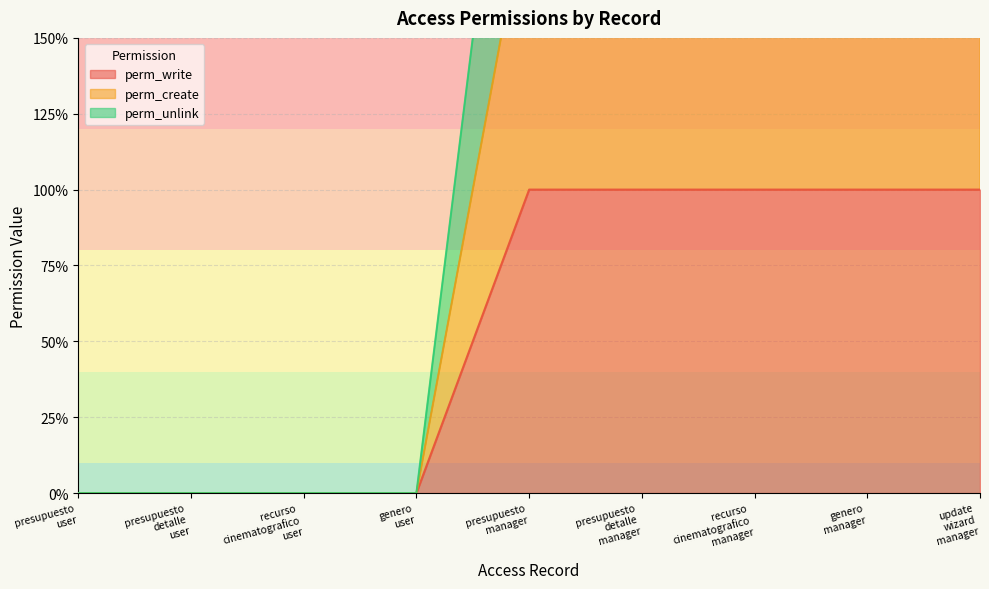

What position from the left is presupuesto manager?

5